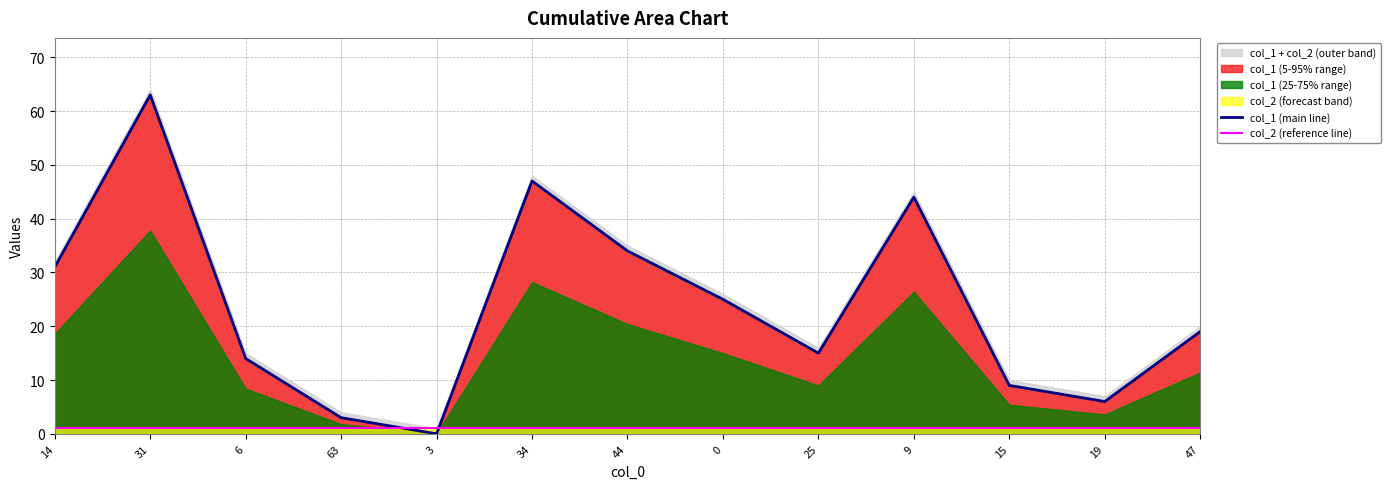

What is the value of the col_1 (main line) point at the 9th from the left?

15